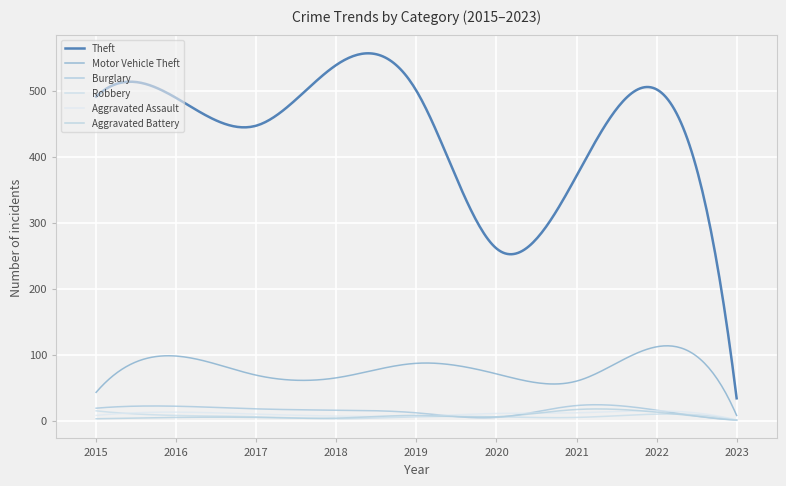

At which label does Burglary reach its minimum?

2023